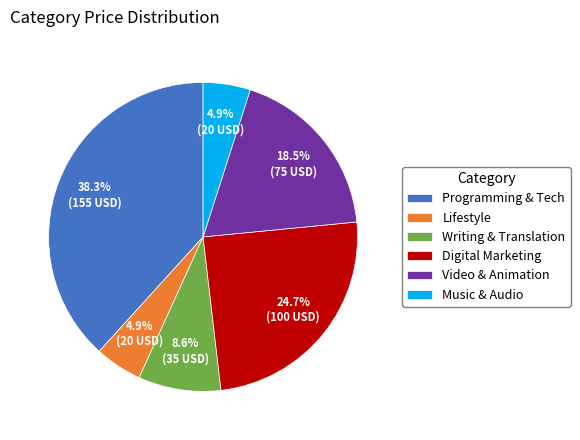

To the nearest percent, what portion does Writing & Translation represent?

9%